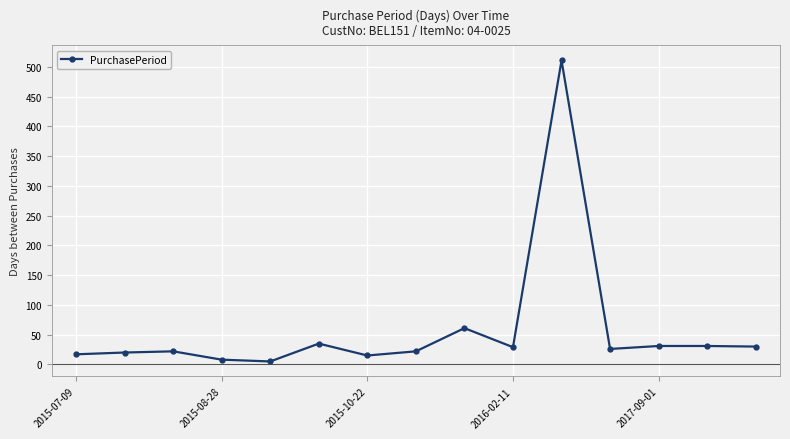

True or false: the data has more than 0 interior local peaks.

True